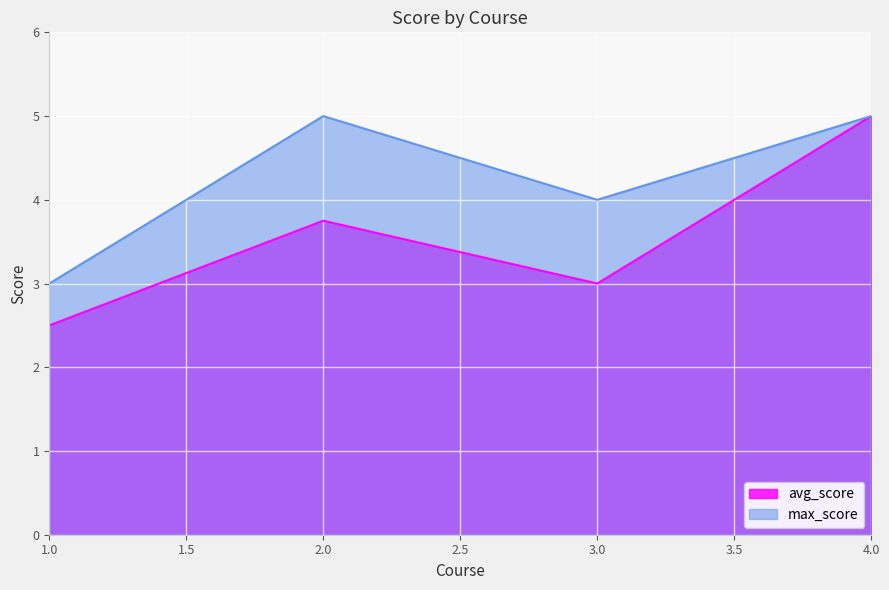

Rank the categories by max_score value from highest to lowest.

2, 4, 3, 1